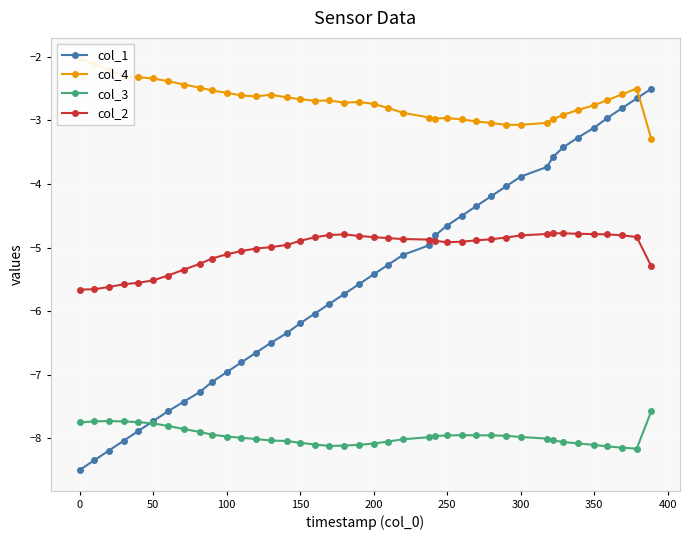

After their last crossing, which series has the higher values: col_1 or col_2?

col_1